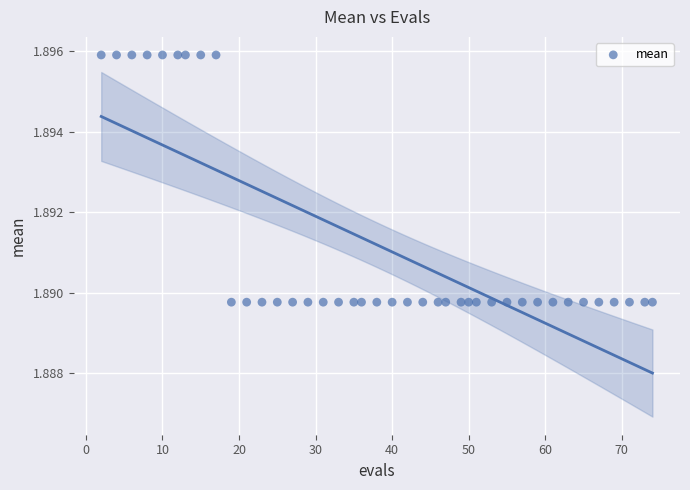

What is the range of X values (max minus min)?

72.0